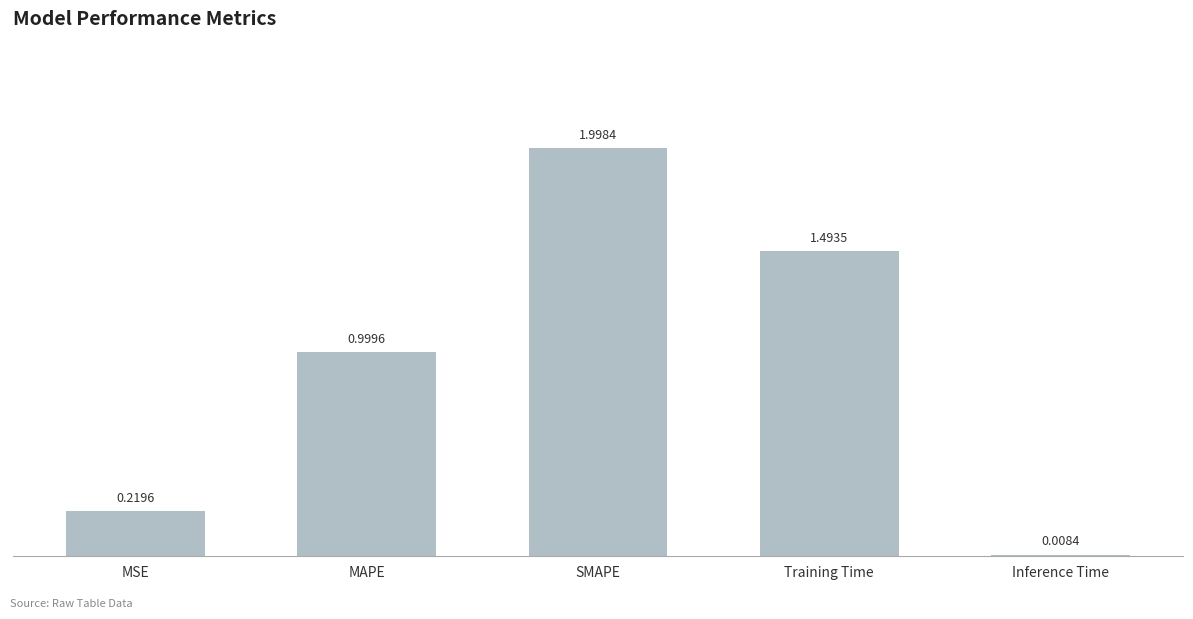

Rank the categories by value from highest to lowest.

SMAPE, Training Time, MAPE, MSE, Inference Time